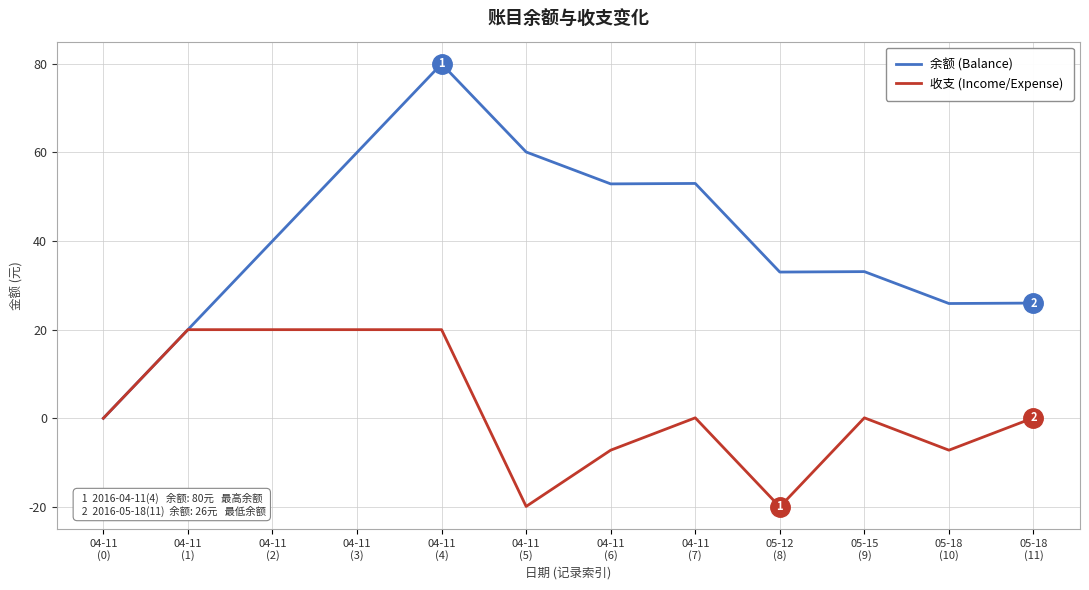

Which series has the widest spread of values?

余额 (Balance)